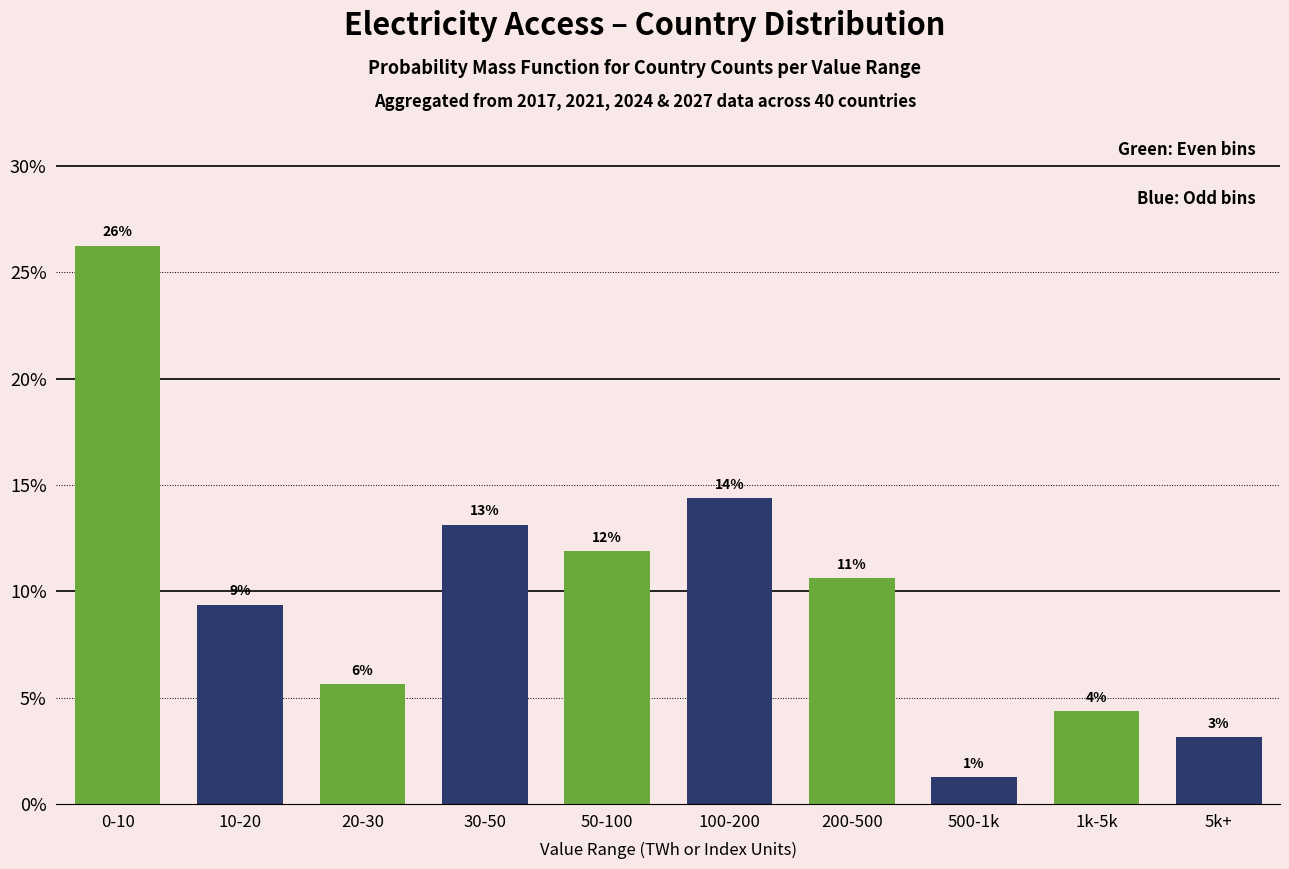

Are the bars horizontal?

No